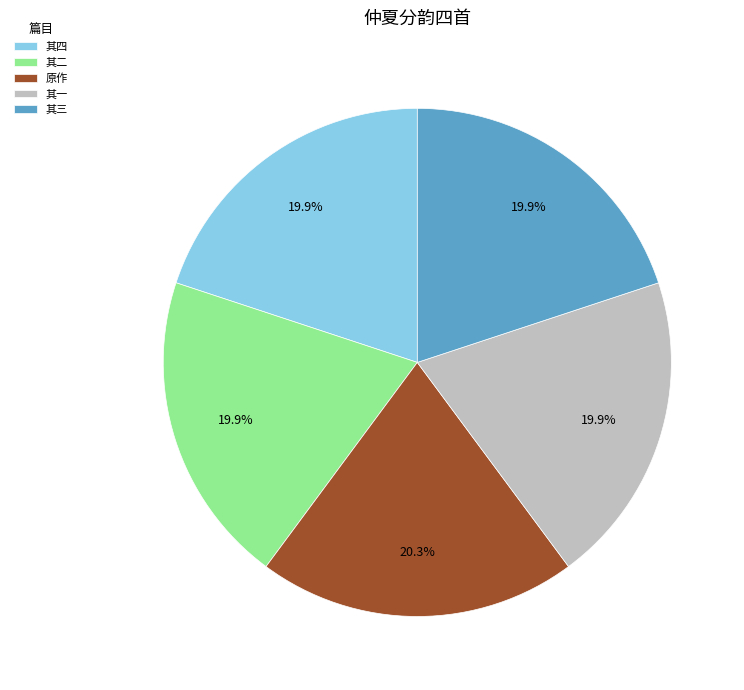

Is the sum of 原作 and 其三 greater than half?

No